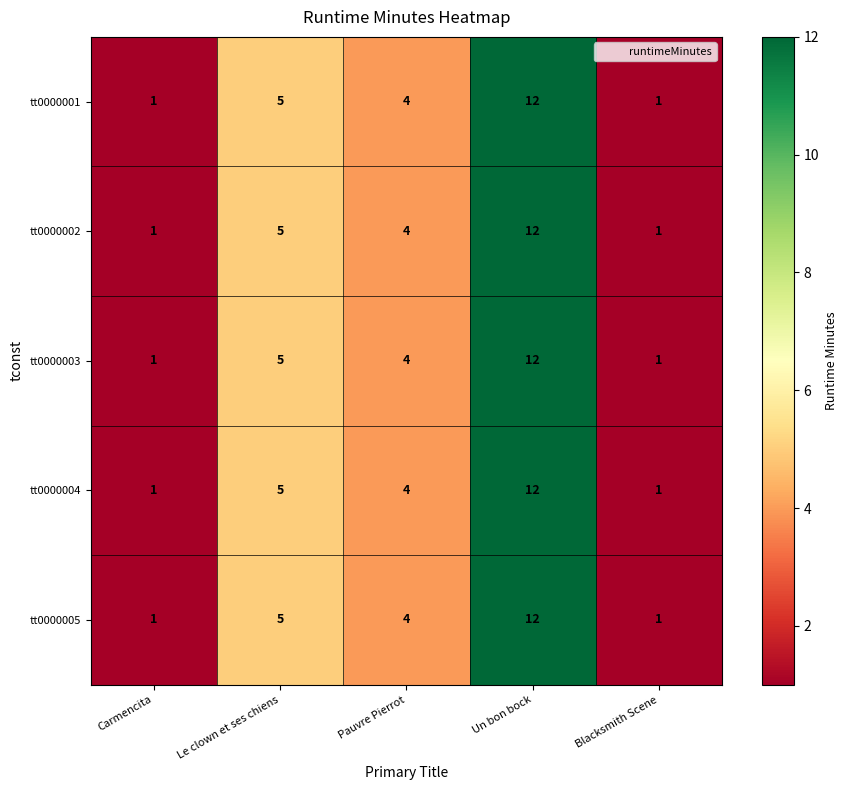

What is the highest value of the tt0000001 series?

12